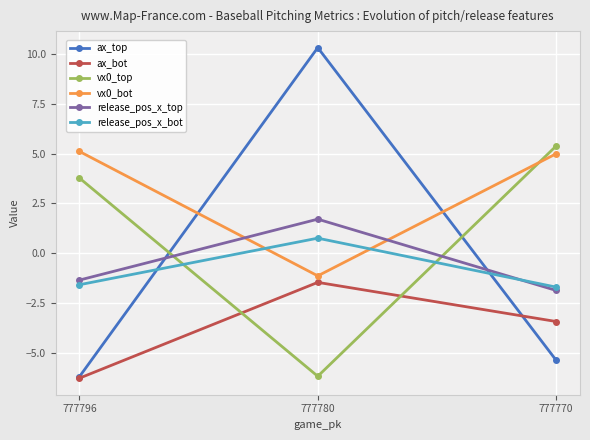

Which series has the largest total across all categories?

vx0_bot